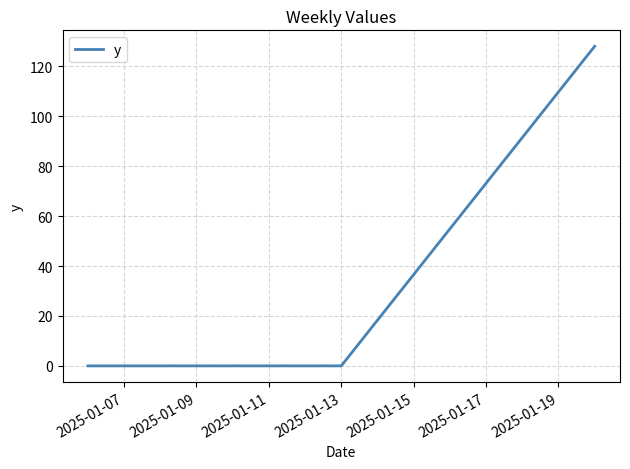

What is the maximum value shown in the chart?

128